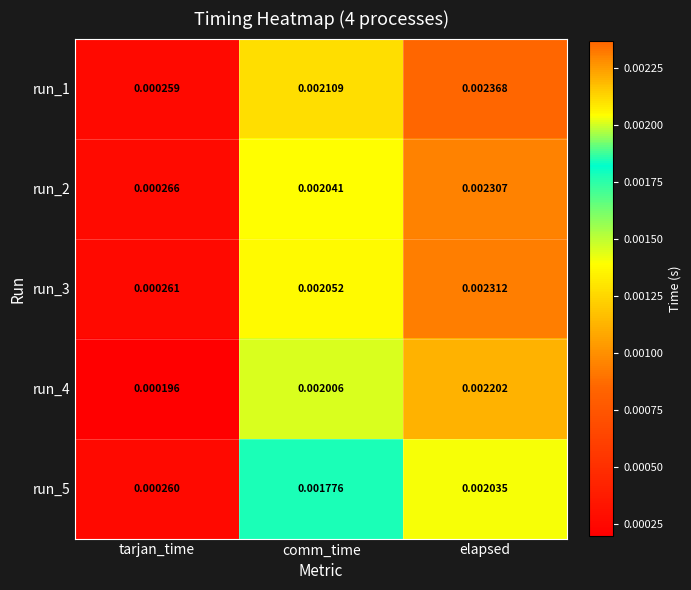

Between comm_time and elapsed, which series saw the biggest shift?

run_2